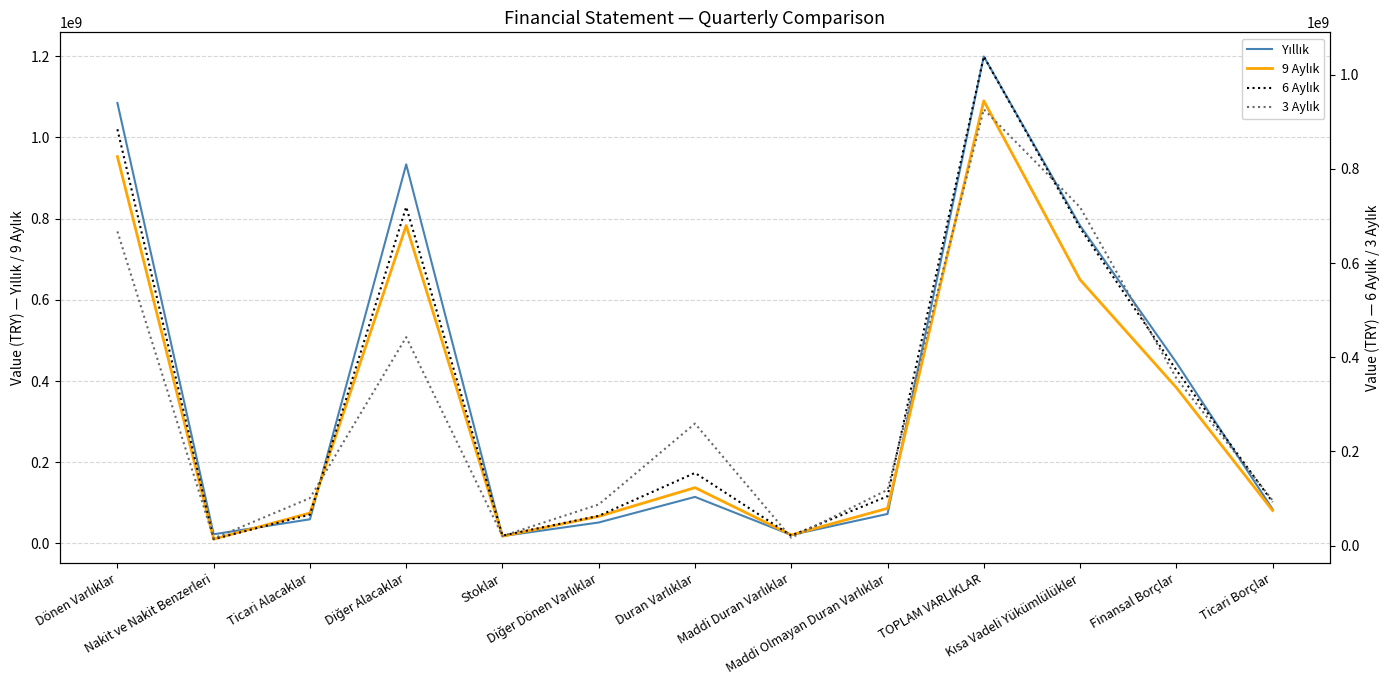

Where is 3 Aylık nearest to the value 470874508?

Diğer Alacaklar